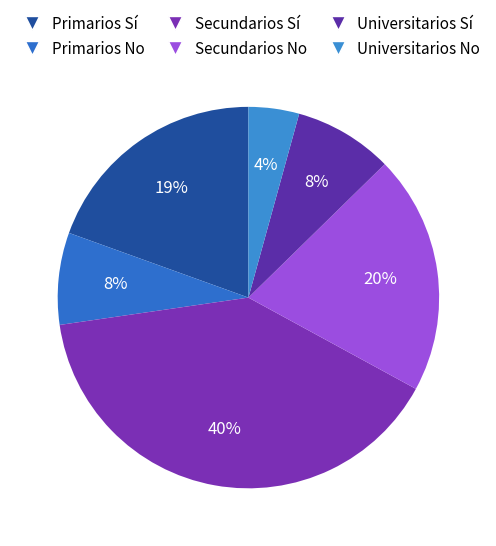

How much of the chart is everything except Primarios No?

92.2%